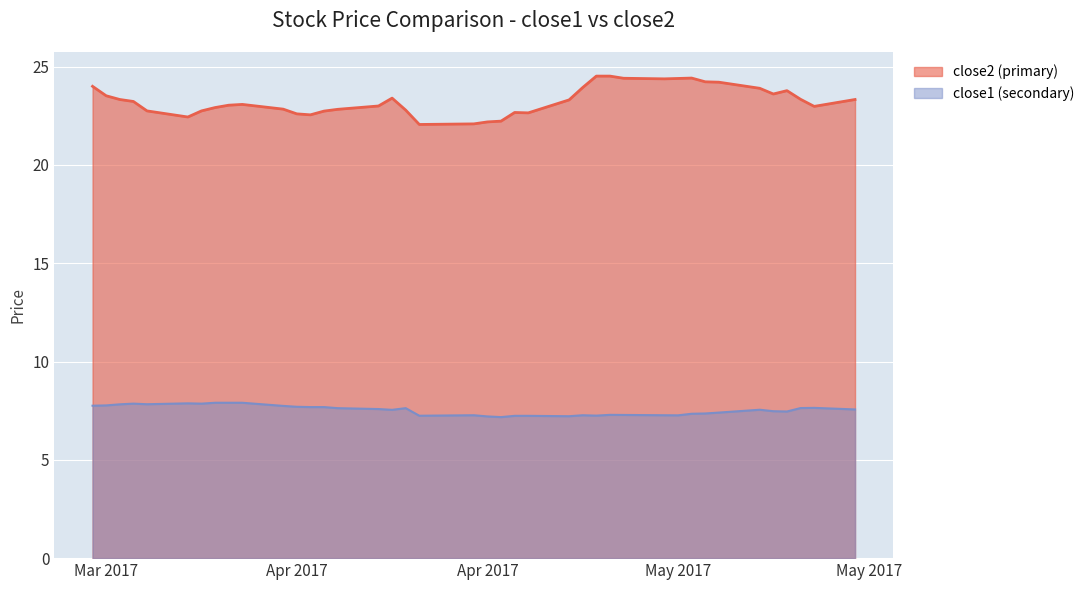

How many lines are shown in the chart?

2